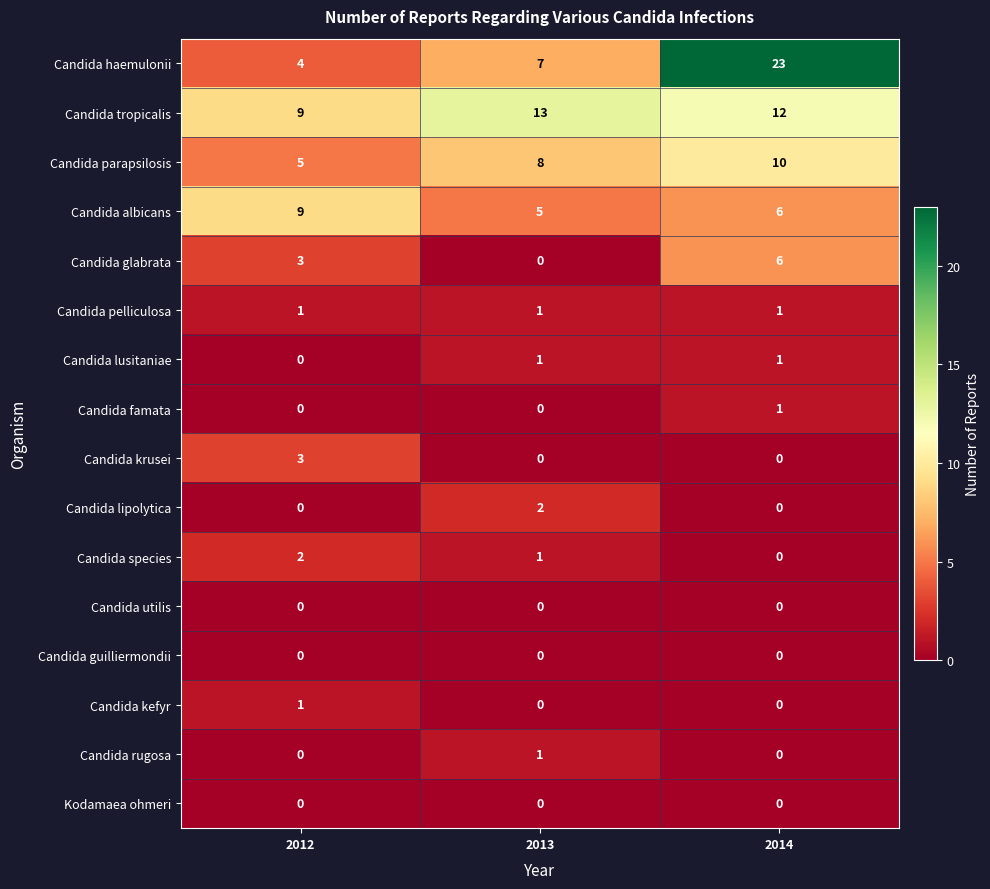

Between 2013 and 2014, which series saw the biggest shift?

Candida haemulonii